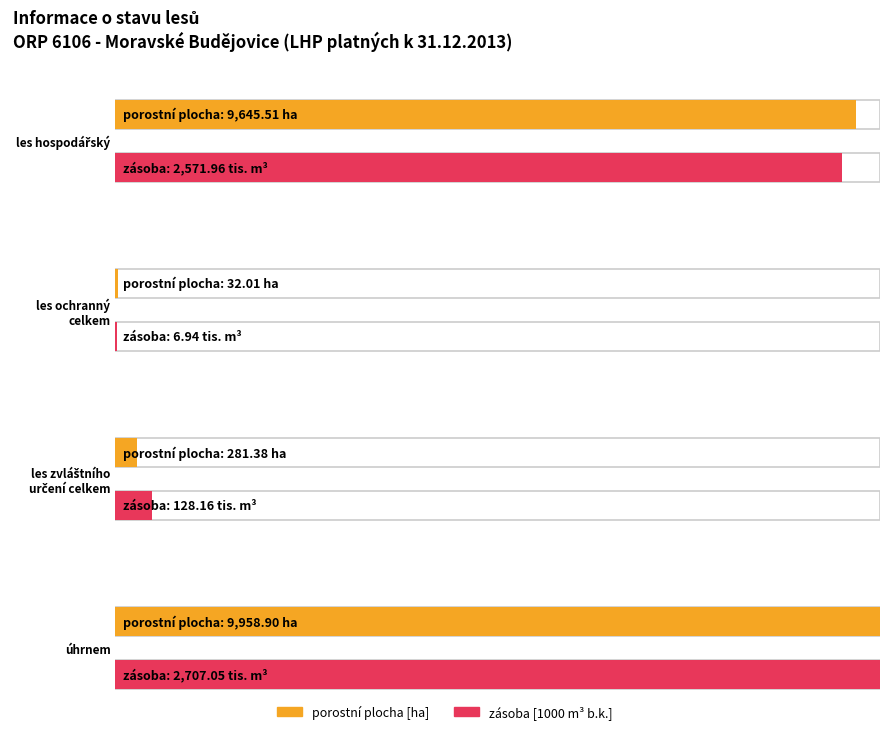

The porostni_plocha series shows 503.7 at les zvláštního
určení celkem. True or false?

False